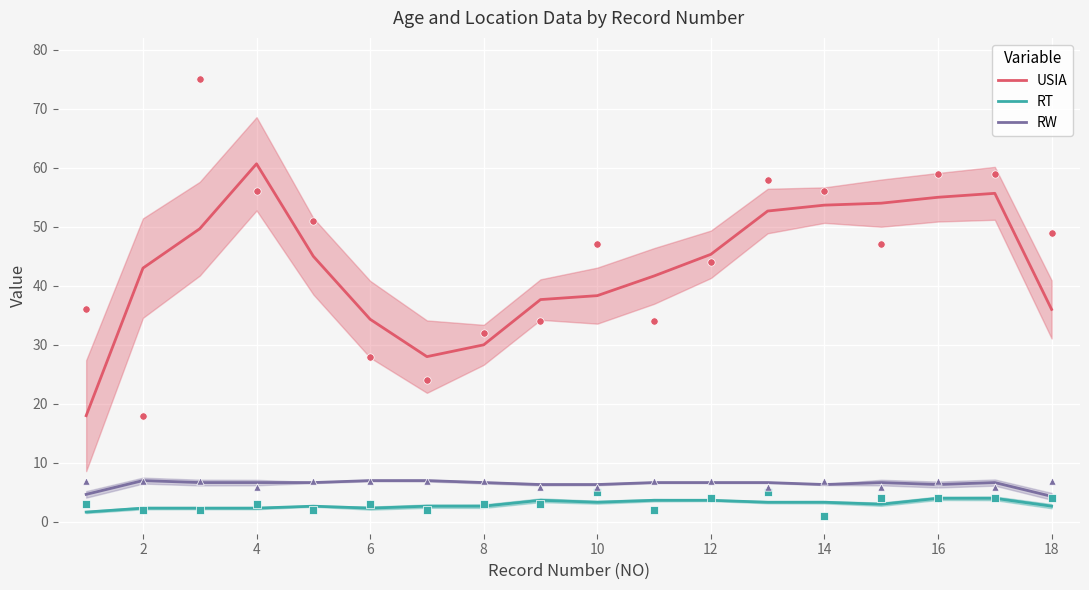

What is the total value across all series at 2?

52.3